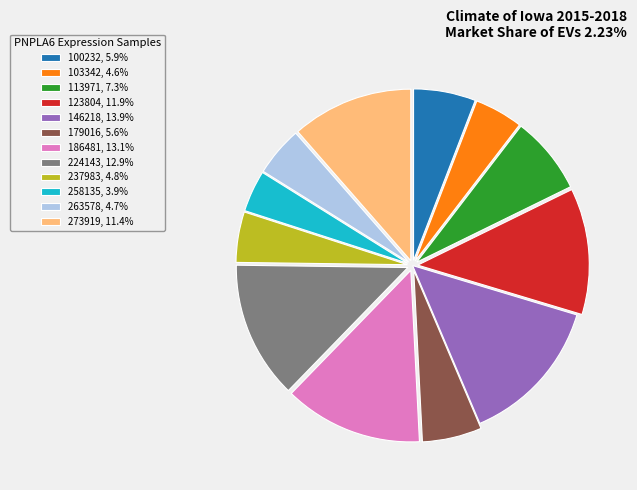

Do 123804, 11.9% and 146218, 13.9% together represent more than half of the pie?

No